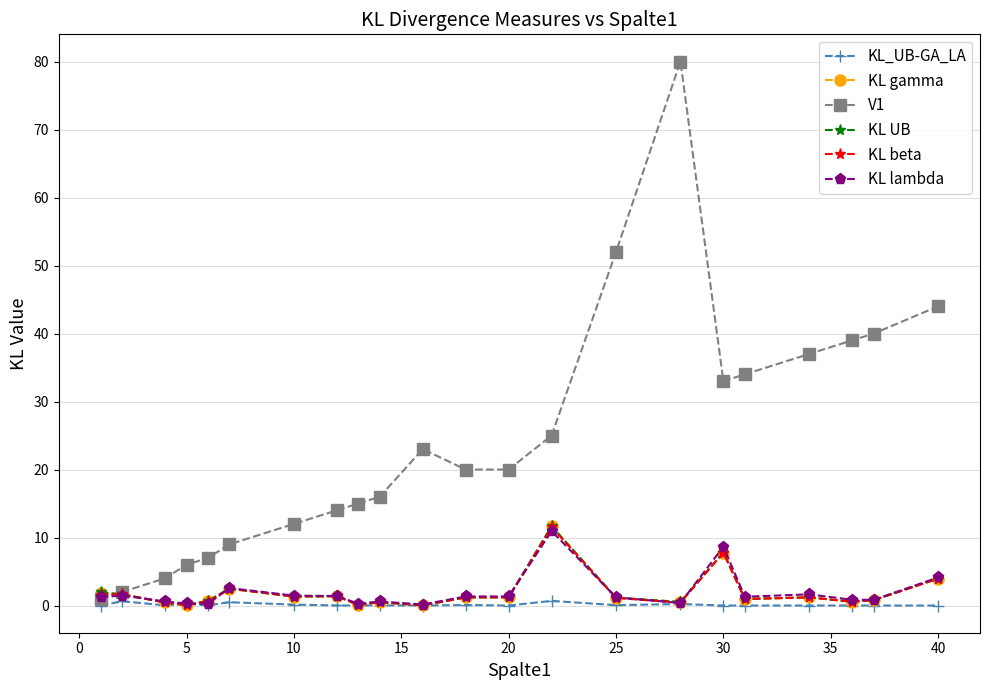

What is the maximum value shown in the chart?

80.0